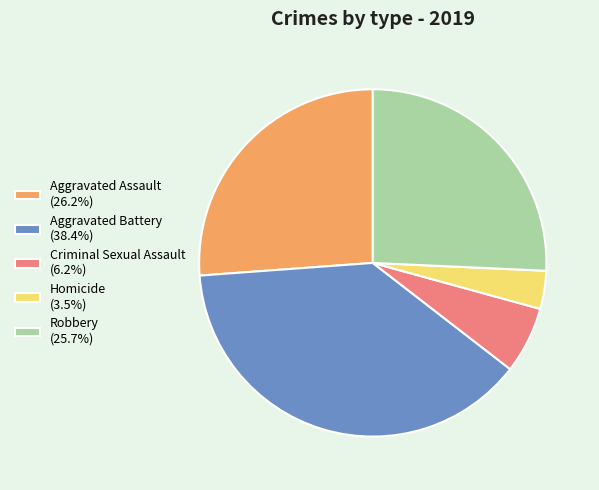

Which slice is the largest?

Aggravated Battery